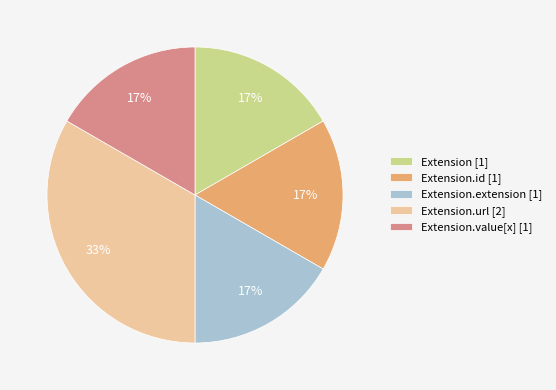

Is the sum of Extension.value[x] [1] and Extension.extension [1] greater than half?

No